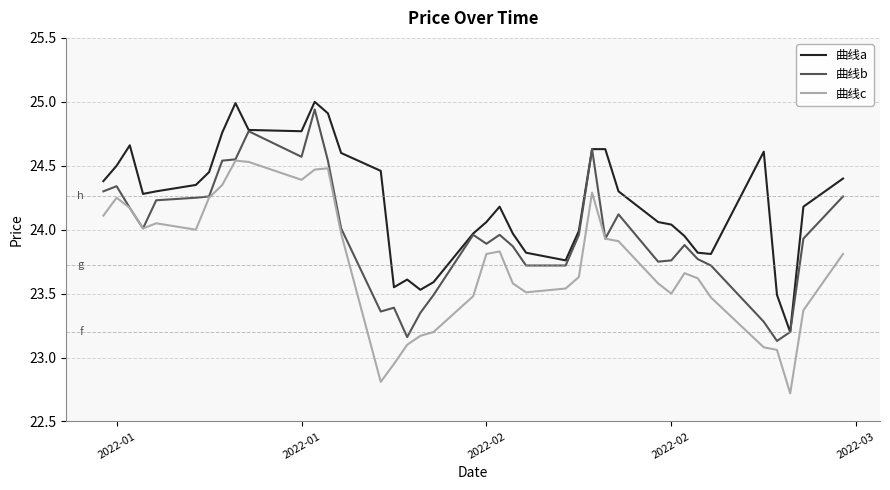

Rank the series by their average value, from highest to lowest.

曲线a, 曲线b, 曲线c